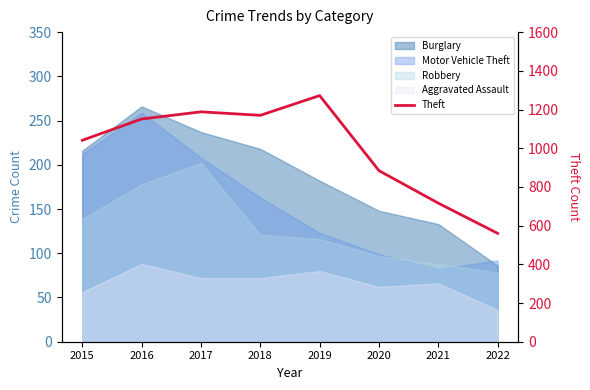

The value at 2019 is 1272. True or false?

True